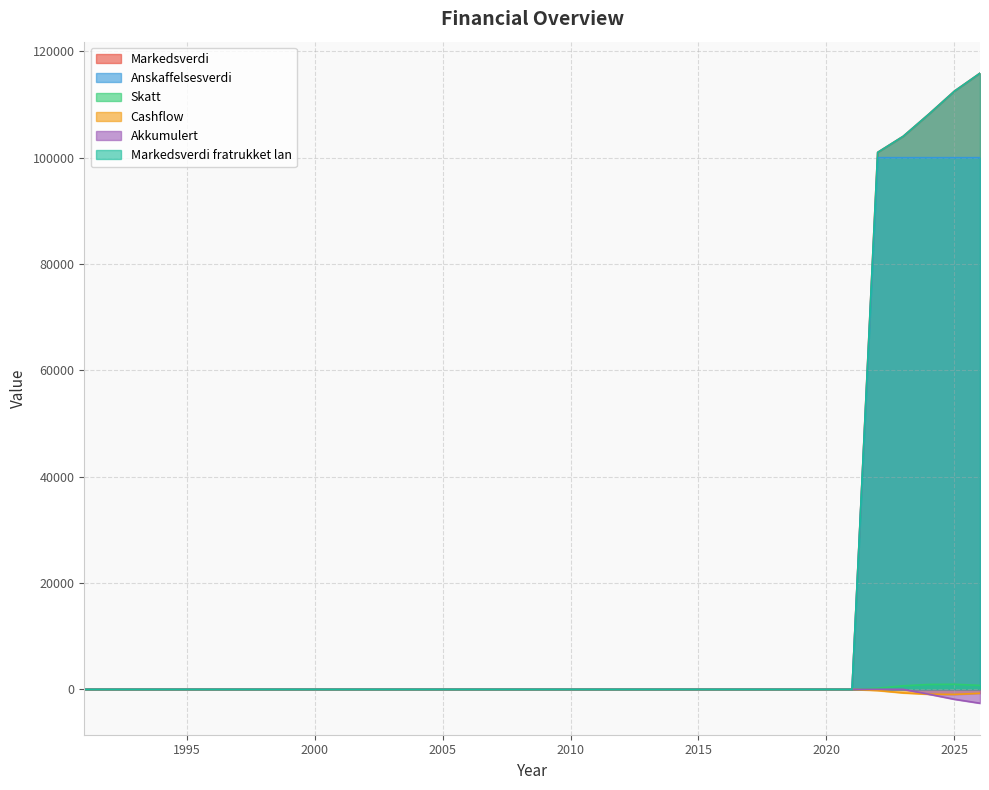

True or false: Anskaffelsesverdi and Cashflow intersect in this chart.

False